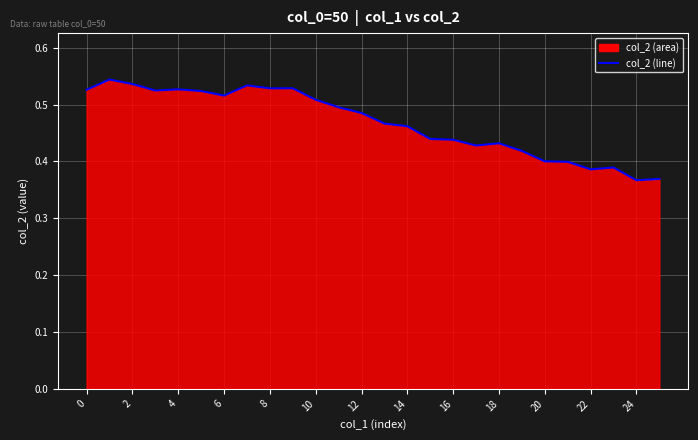

At which category does the chart reach its minimum across all series?

24